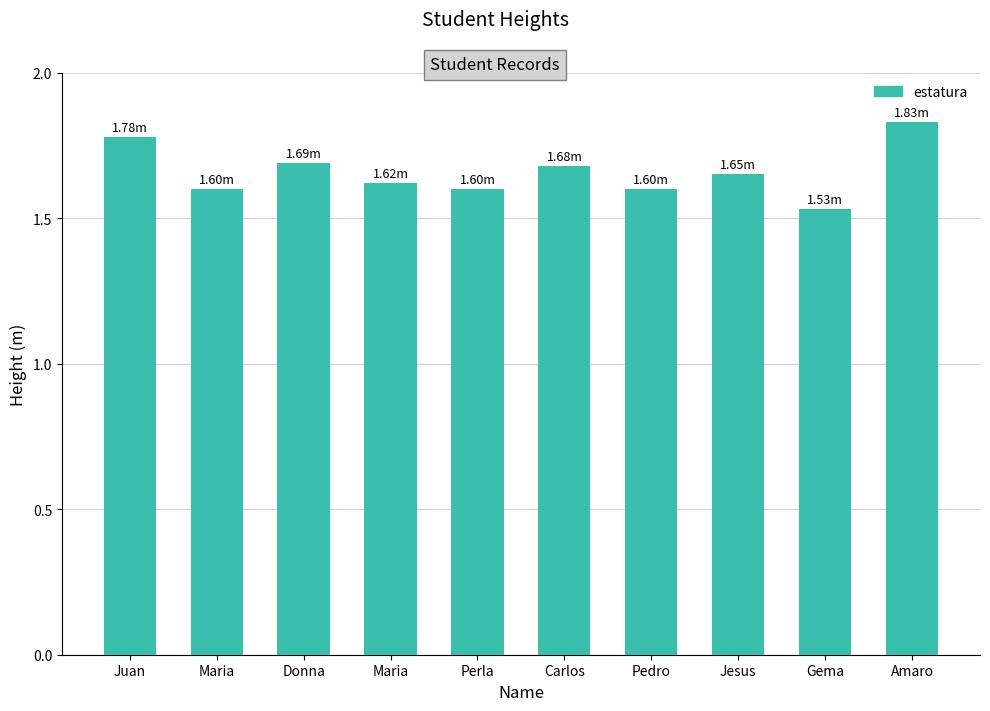

How many bars are there in total?

10